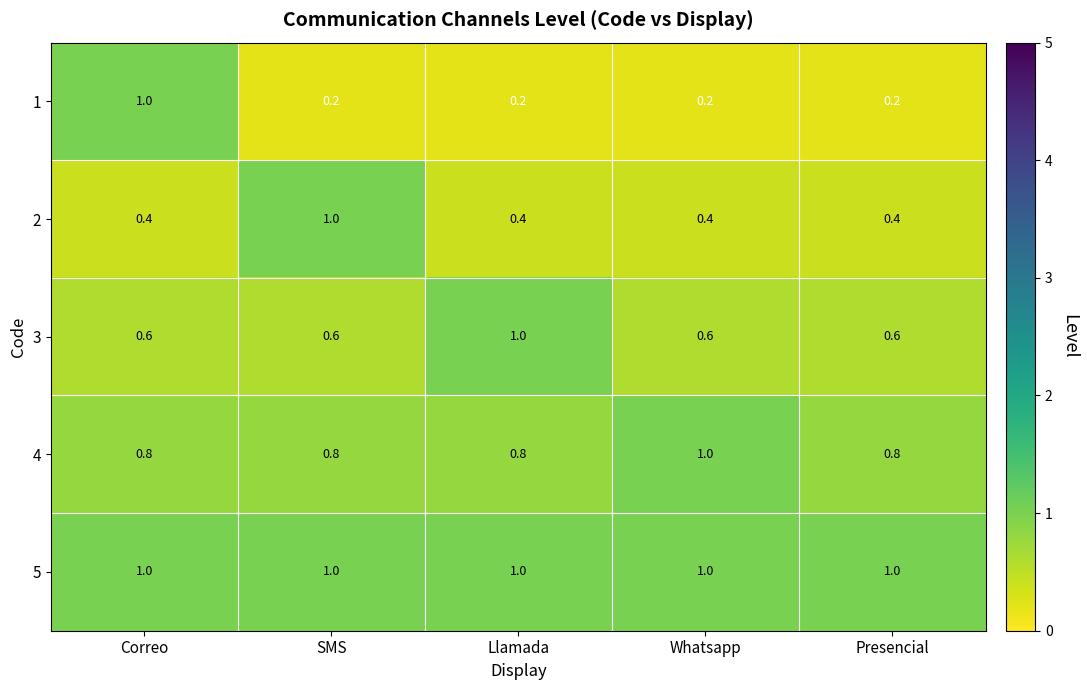

Reading left to right, list all the values displayed in this chart.

1: Correo=1.0	SMS=0.2	Llamada=0.2	Whatsapp=0.2	Presencial=0.2
2: Correo=0.4	SMS=1.0	Llamada=0.4	Whatsapp=0.4	Presencial=0.4
3: Correo=0.6	SMS=0.6	Llamada=1.0	Whatsapp=0.6	Presencial=0.6
4: Correo=0.8	SMS=0.8	Llamada=0.8	Whatsapp=1.0	Presencial=0.8
5: Correo=1.0	SMS=1.0	Llamada=1.0	Whatsapp=1.0	Presencial=1.0